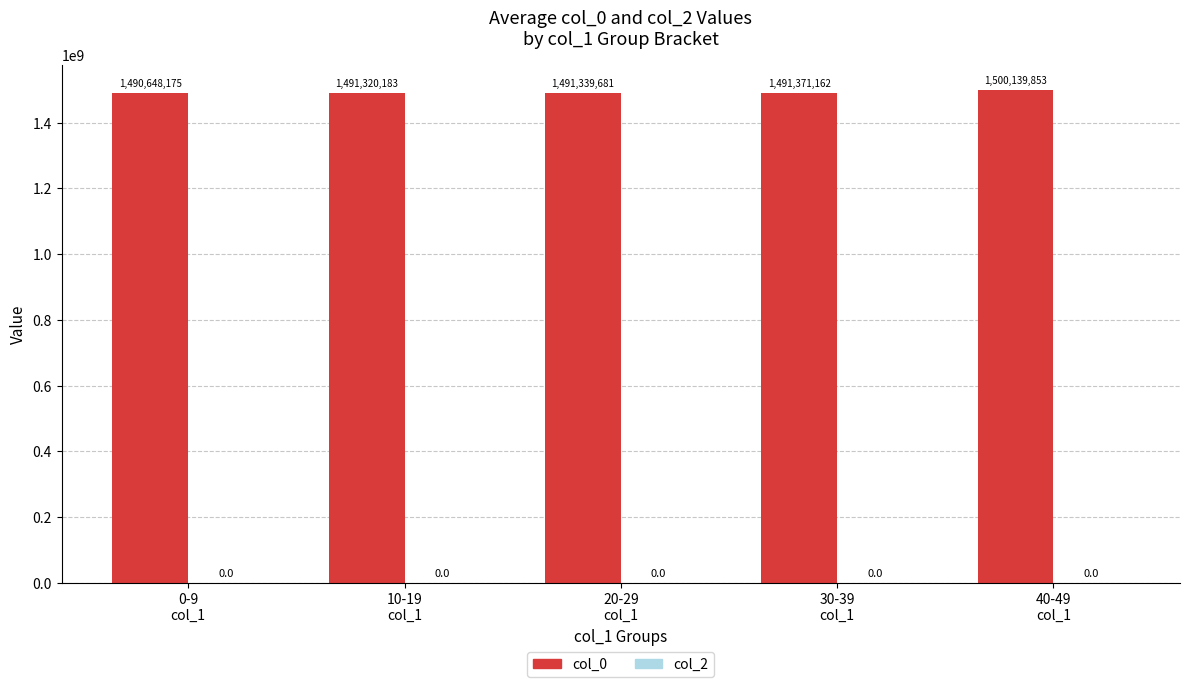

What is the difference between the maximum and minimum values?

9491678